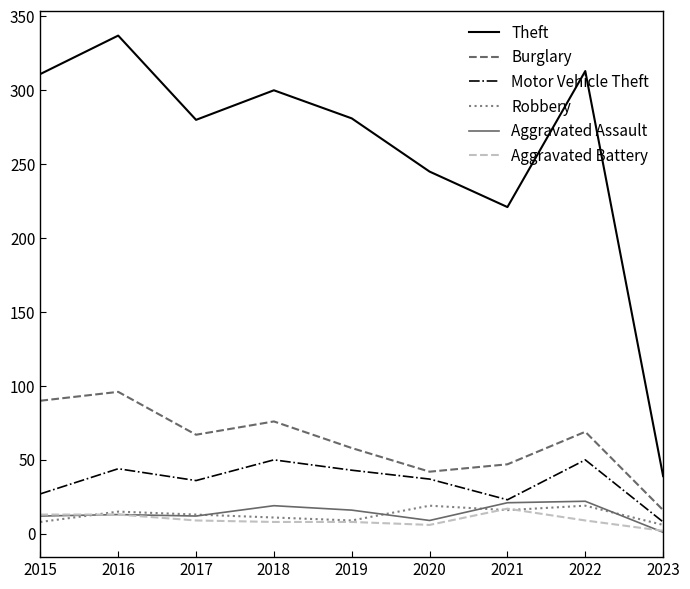

True or false: Motor Vehicle Theft and Burglary intersect in this chart.

False